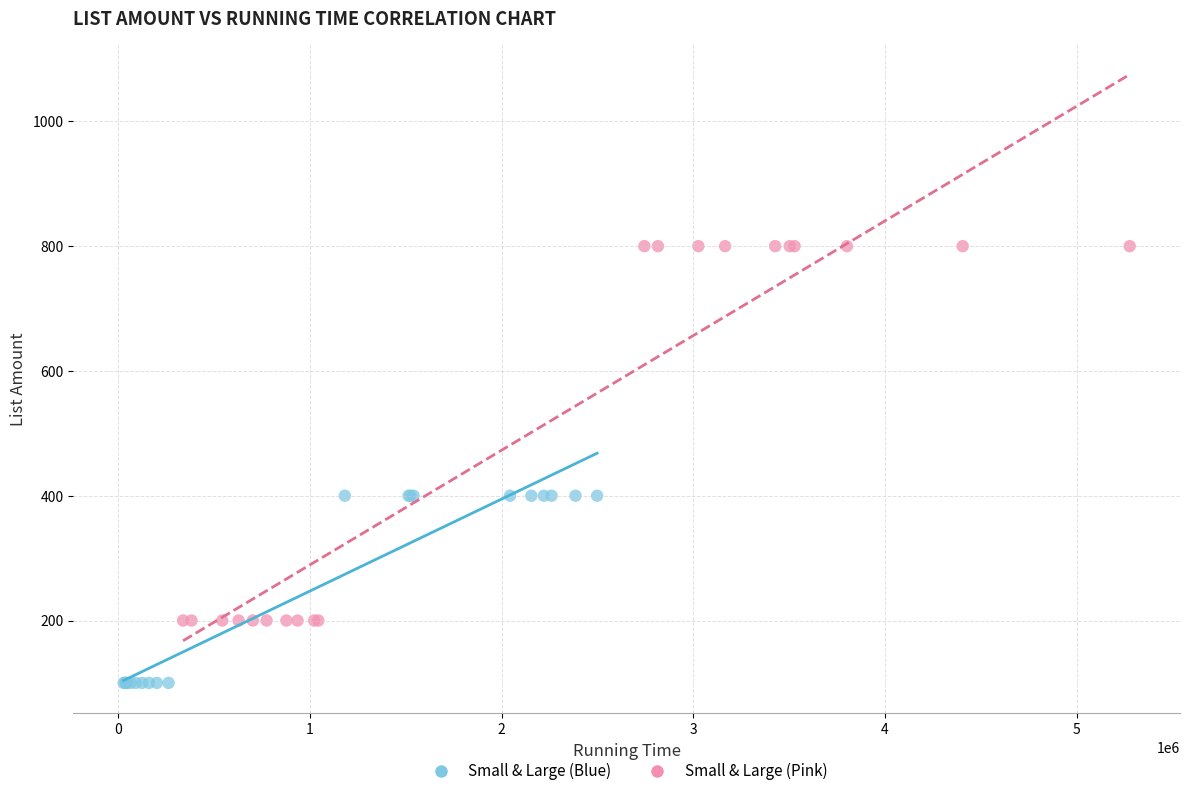

Which series has the widest spread of Y values?

Small & Large (Pink)